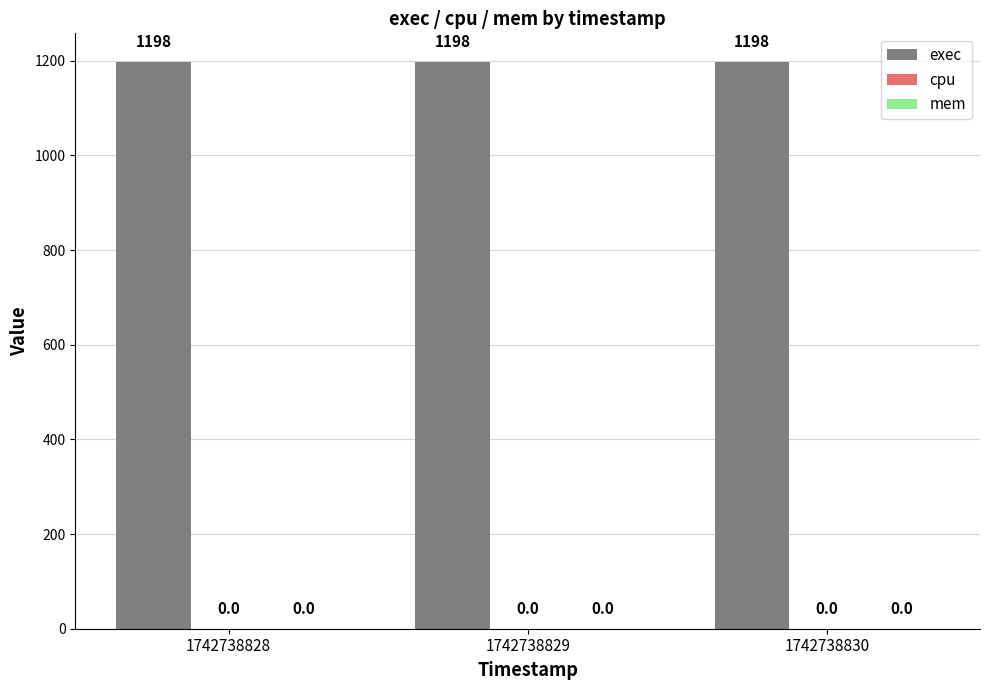

How many groups of bars are there?

3